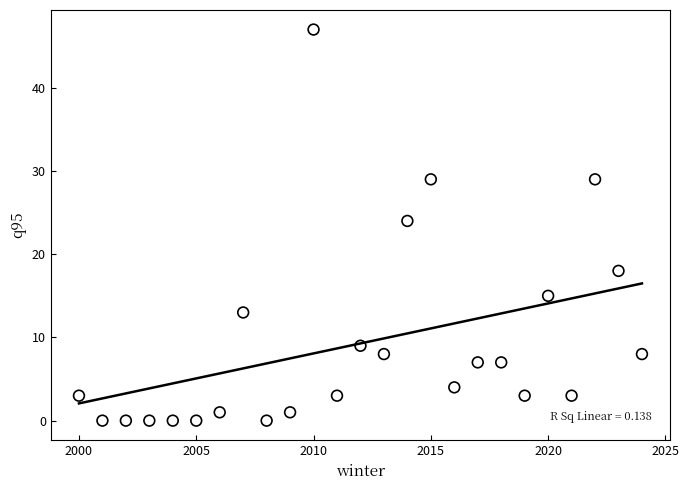

What Y value in the scatter plot is closest to 23?

24